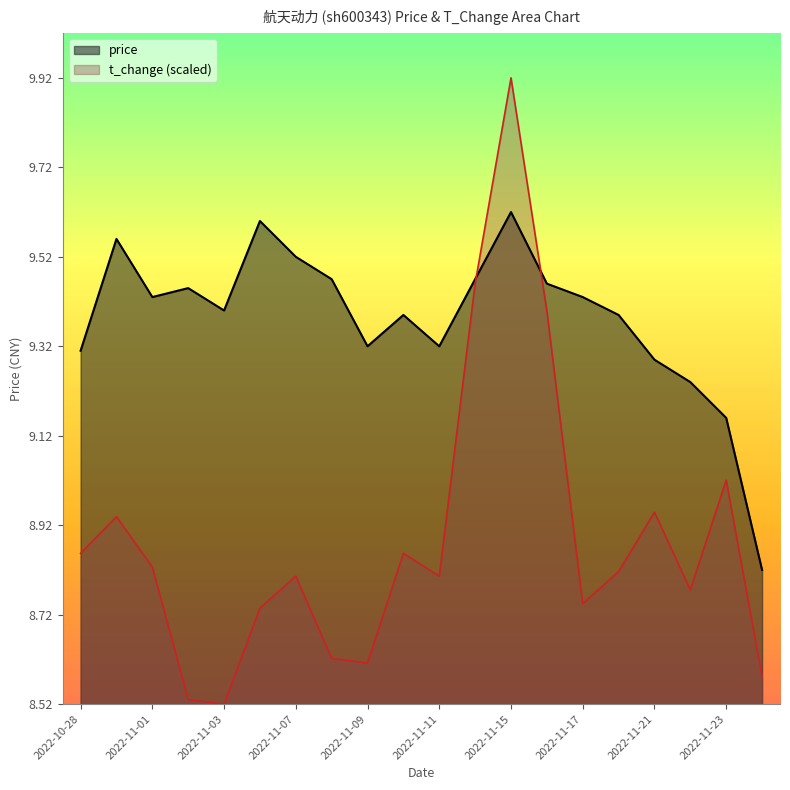

Reading left to right, transcribe all the data shown in this chart.

price: 9.3	9.6	9.4	9.4	9.4	9.6	9.5	9.5	9.3	9.4	9.3	9.5	9.6	9.5	9.4	9.4	9.3	9.2	9.2	8.8
t_change: 8.9	8.9	8.8	8.5	8.5	8.7	8.8	8.6	8.6	8.9	8.8	9.5	9.9	9.4	8.7	8.8	8.9	8.8	9.0	8.6